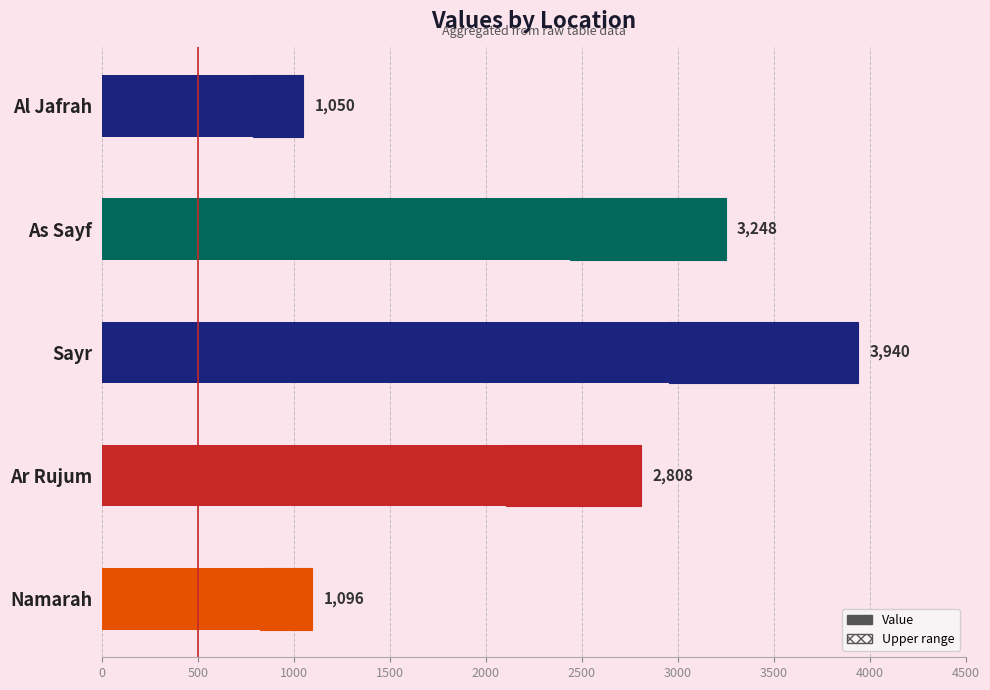

Does the chart contain stacked bars?

No